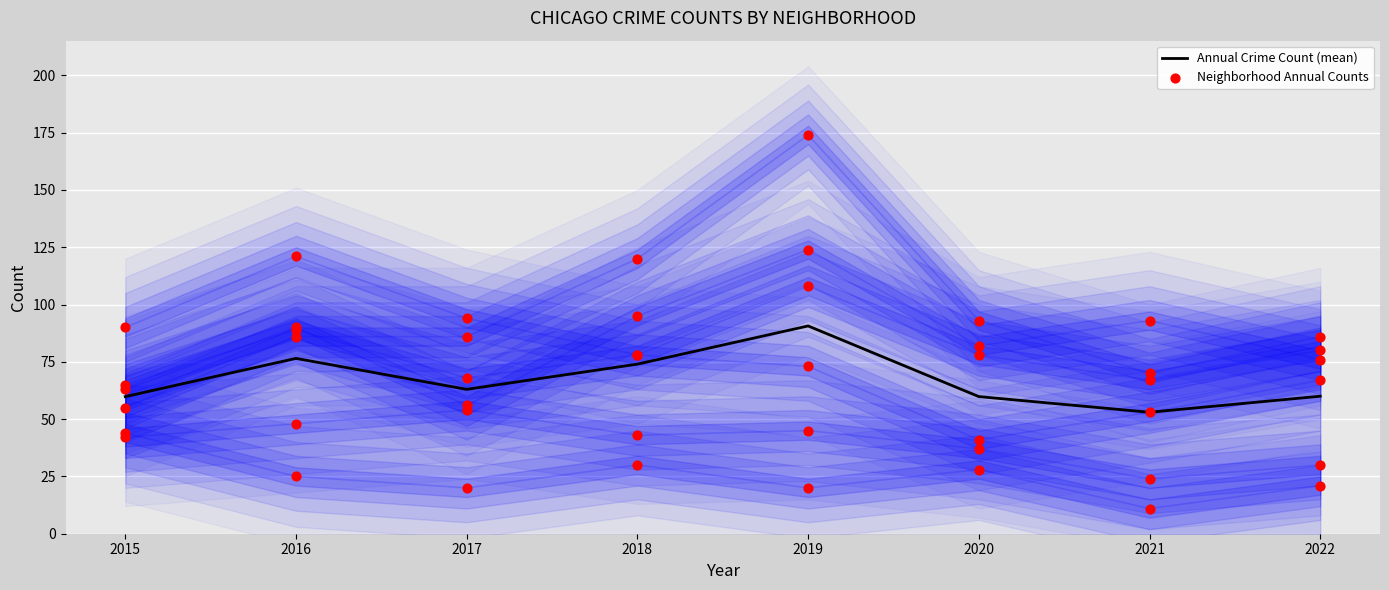

Which has a higher value, 2017 or 2018?

2018